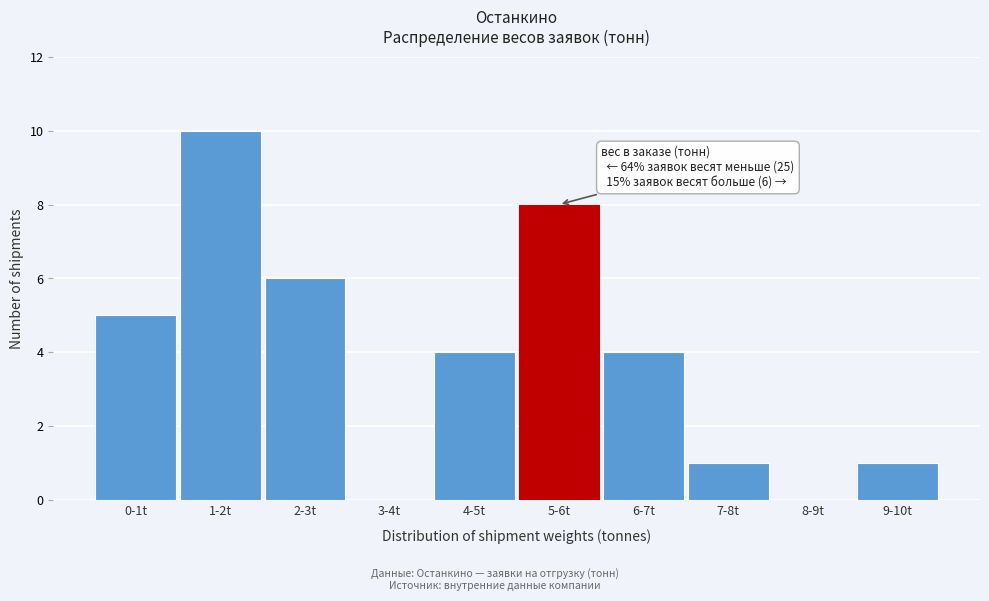

Reading right to left, what are all the values shown in this chart?

9-10t=1	8-9t=0	7-8t=1	6-7t=4	5-6t=8	4-5t=4	3-4t=0	2-3t=6	1-2t=10	0-1t=5